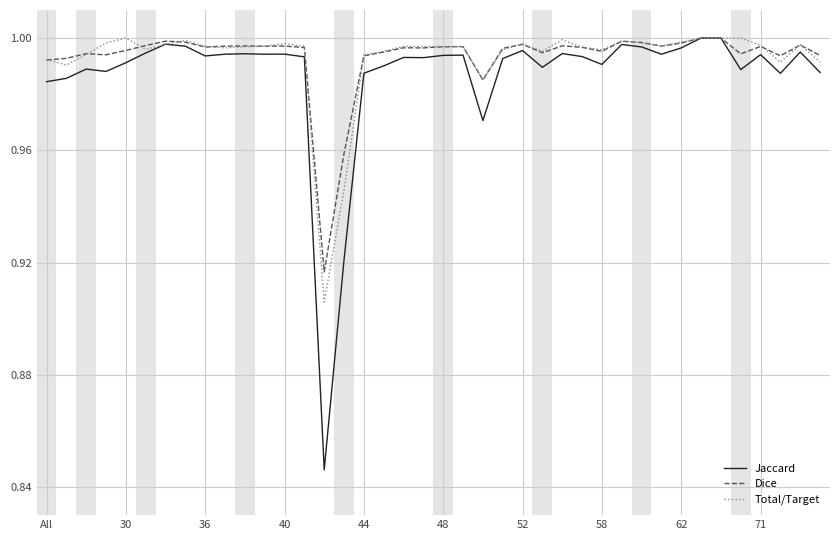

True or false: Dice and Total/Target cross at least once.

True